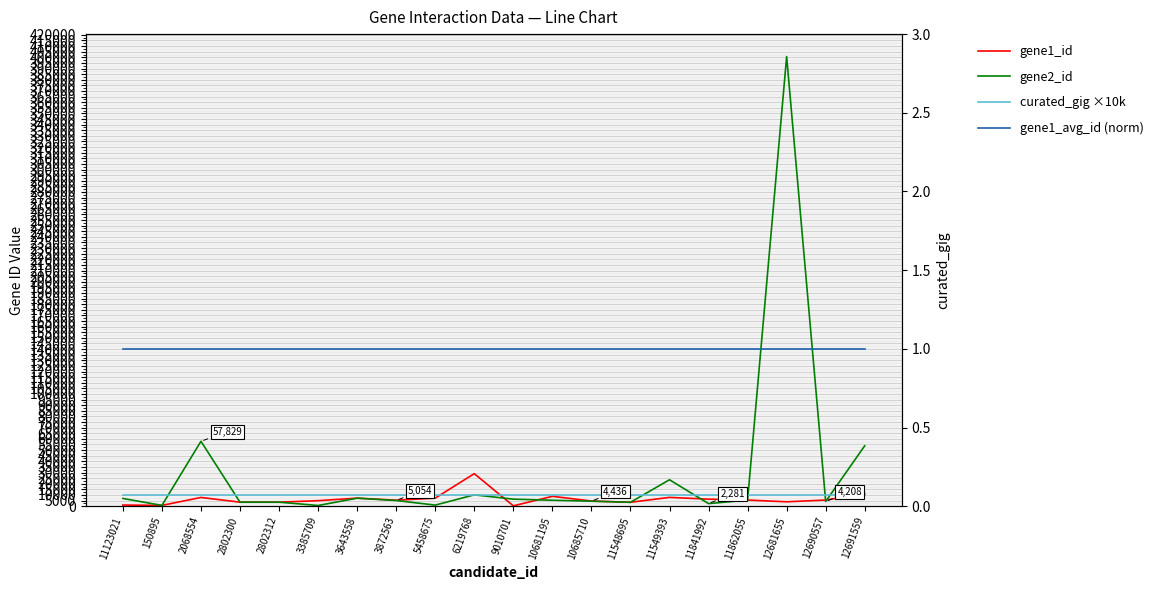

At how many categories does at least one series exceed 96373?

1